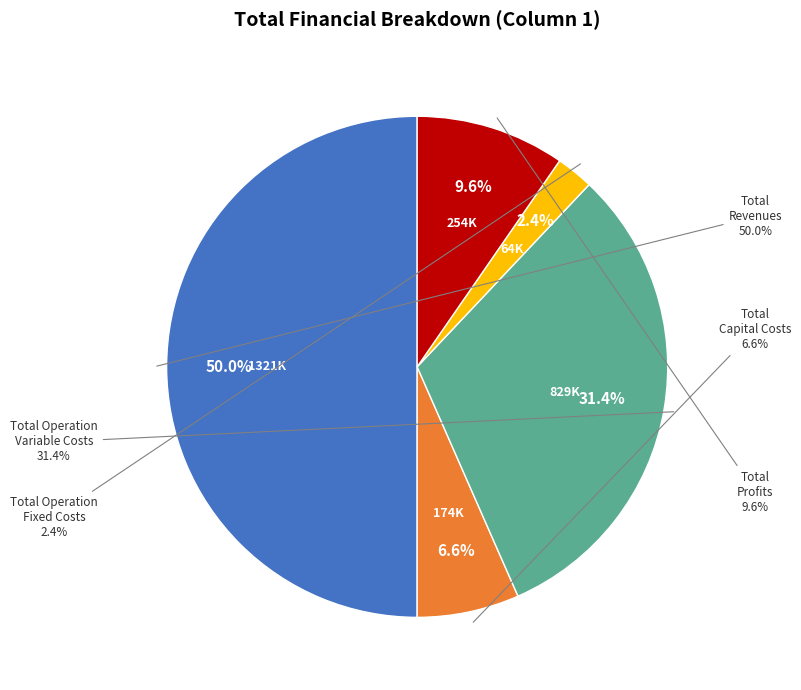

What is the smallest slice in the pie chart?

Total Operation Fixed Costs